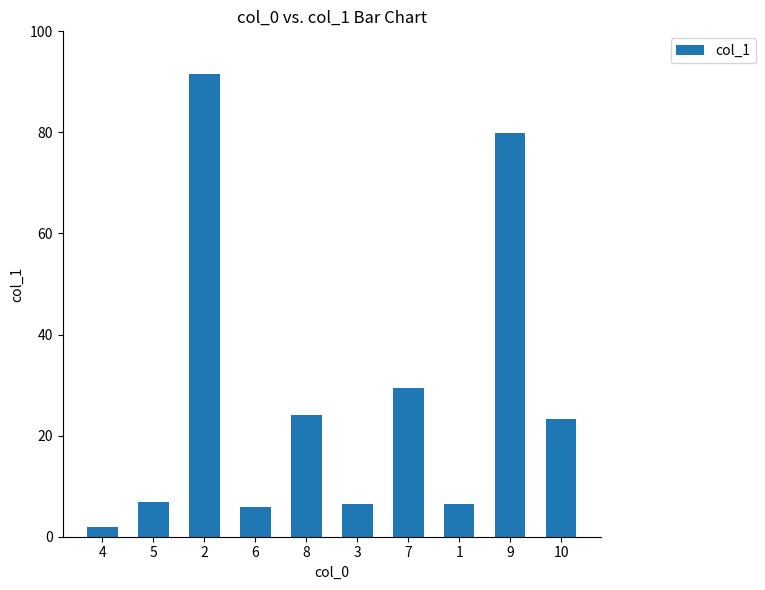

What is the label of the 7th bar from the right?

6